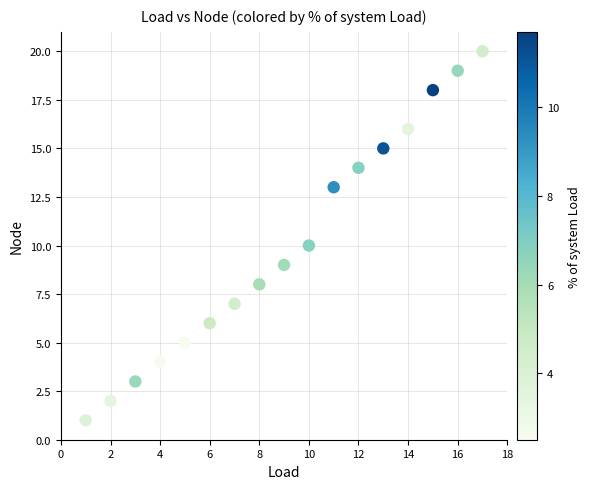

What is the range of X values (max minus min)?

16